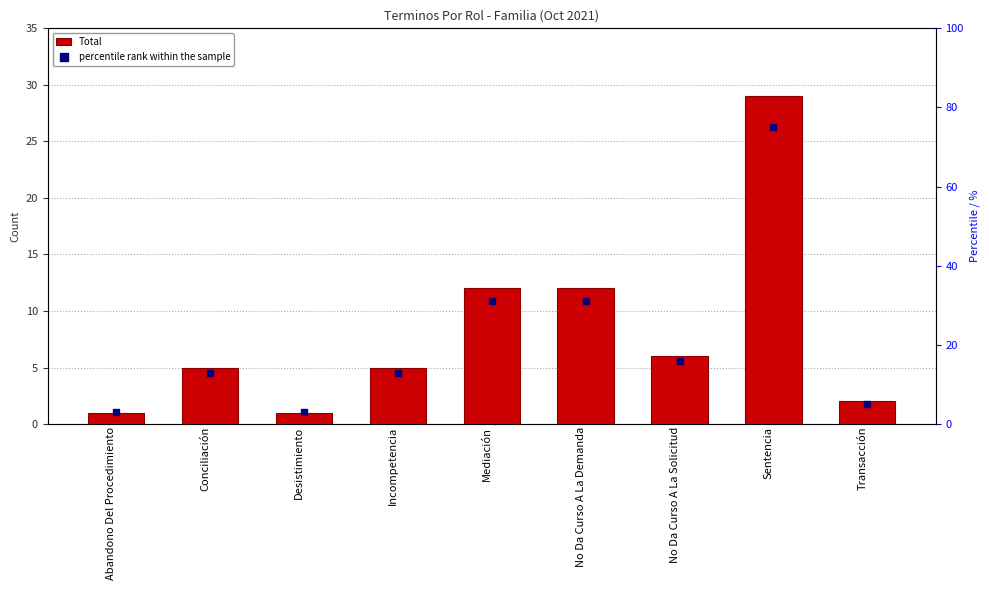

At how many categories does at least one series exceed 62?

1